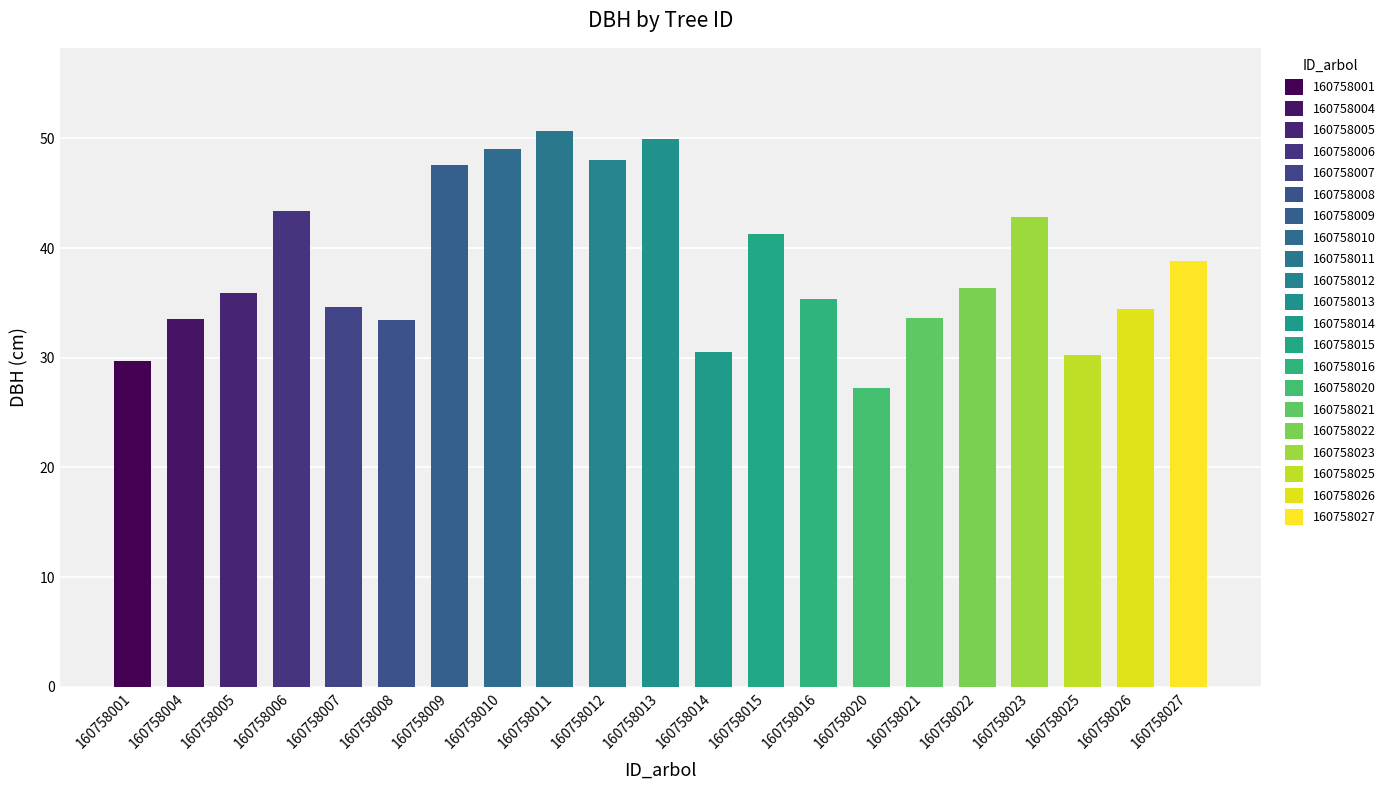

How many bars are there in total?

21